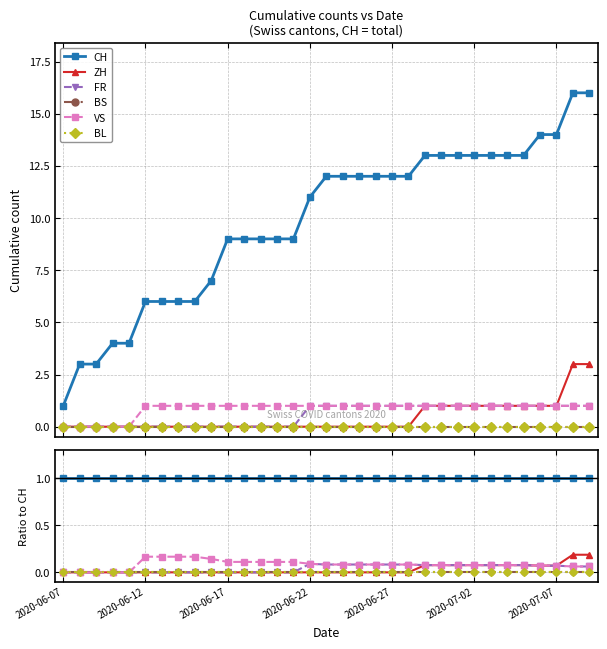

What are all the series names shown in the legend?

CH, ZH, FR, BS, VS, BL